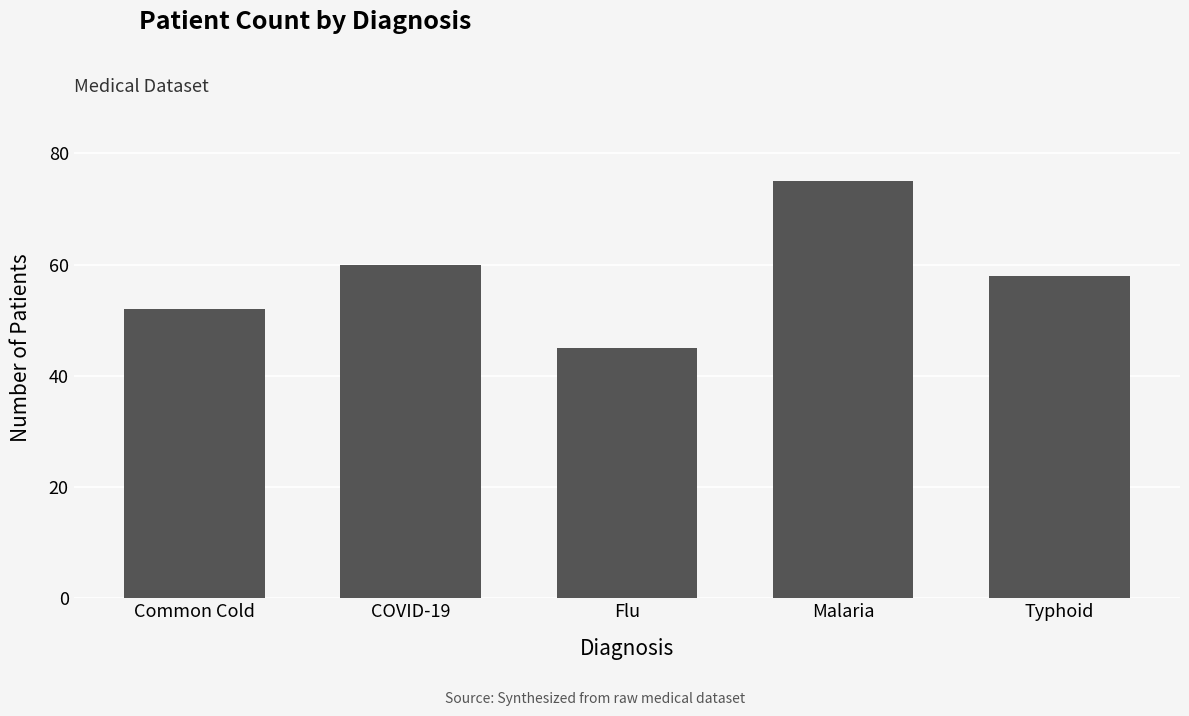

What is the label of the 5th bar from the left?

Typhoid